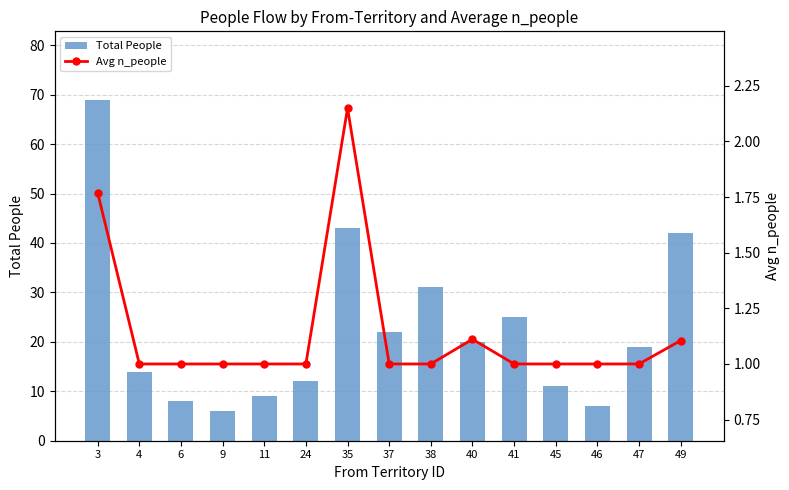

Does the chart contain stacked bars?

No